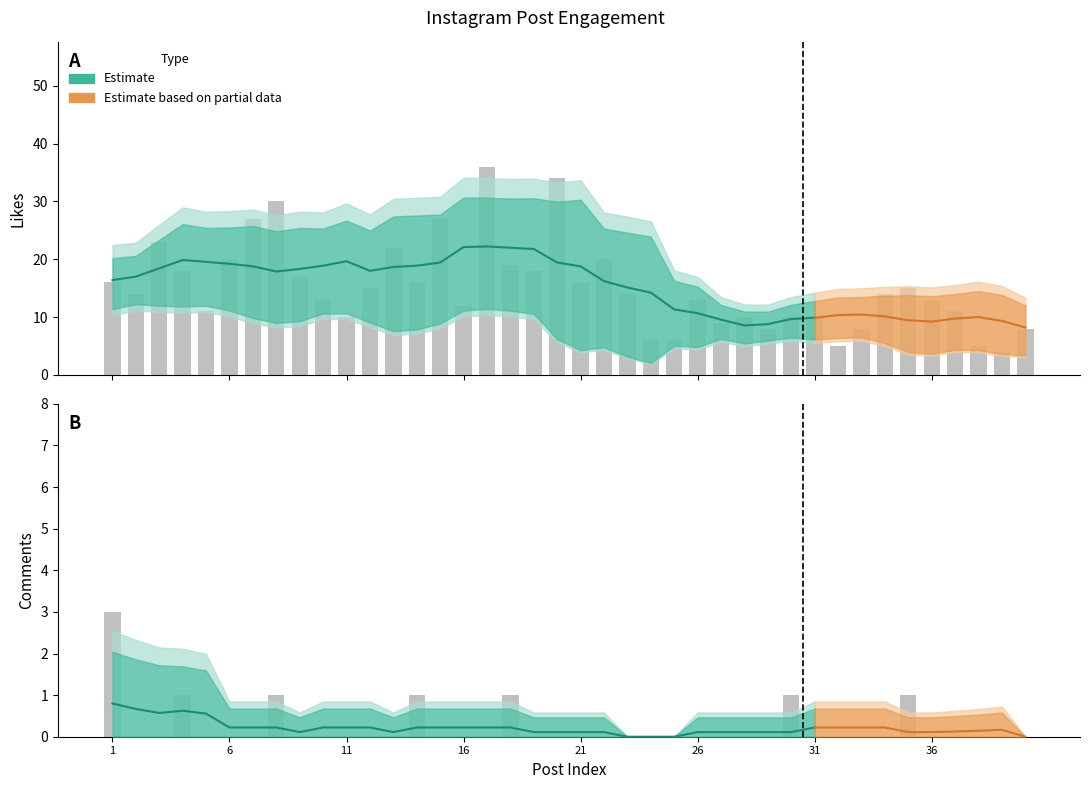

Where does the likes series first go above 14?

1